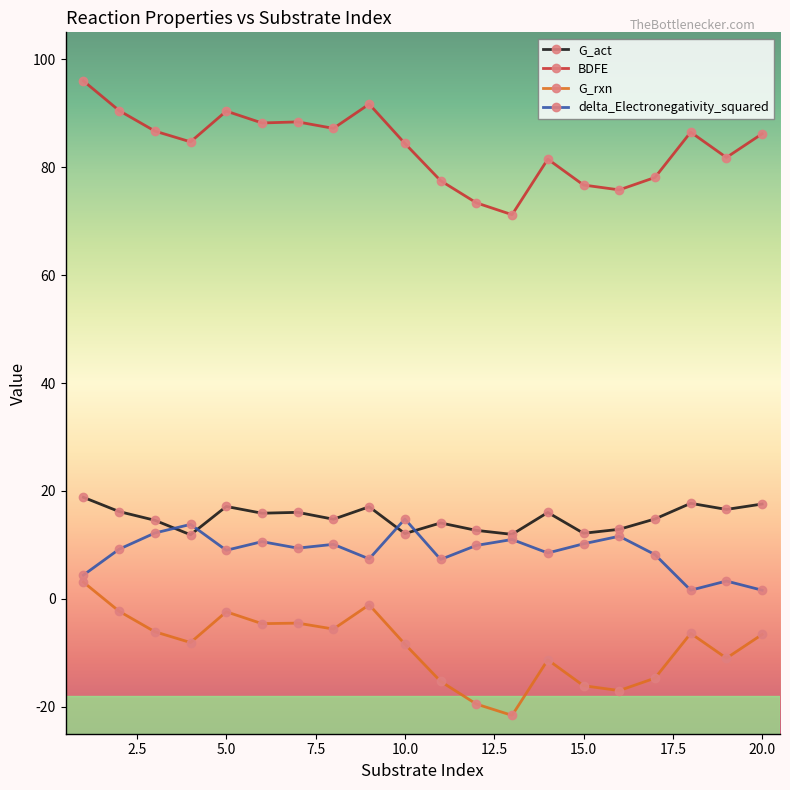

True or false: G_rxn has more than 1 points higher than both neighbors.

True